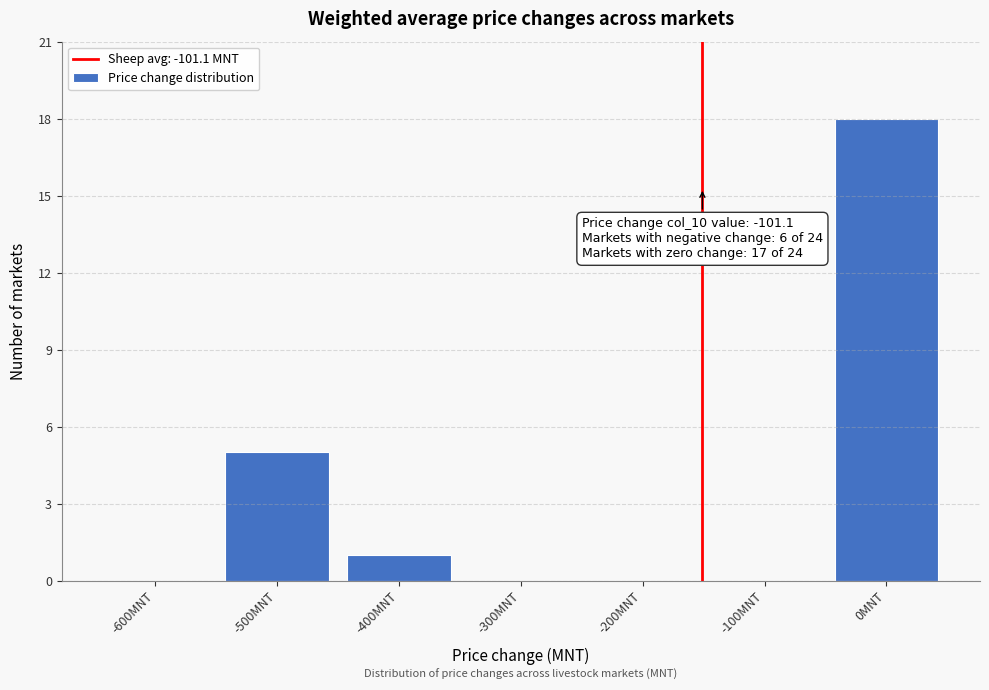

Reading right to left, what are all the values shown in this chart?

0MNT=18	-100MNT=0	-200MNT=0	-300MNT=0	-400MNT=1	-500MNT=5	-600MNT=0